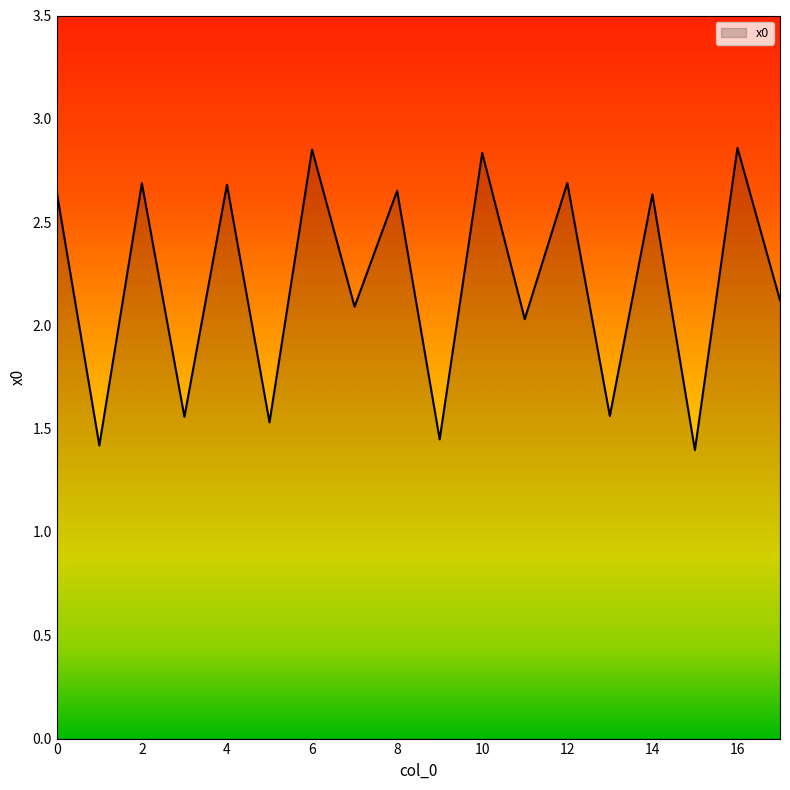

How many lines are shown in the chart?

1